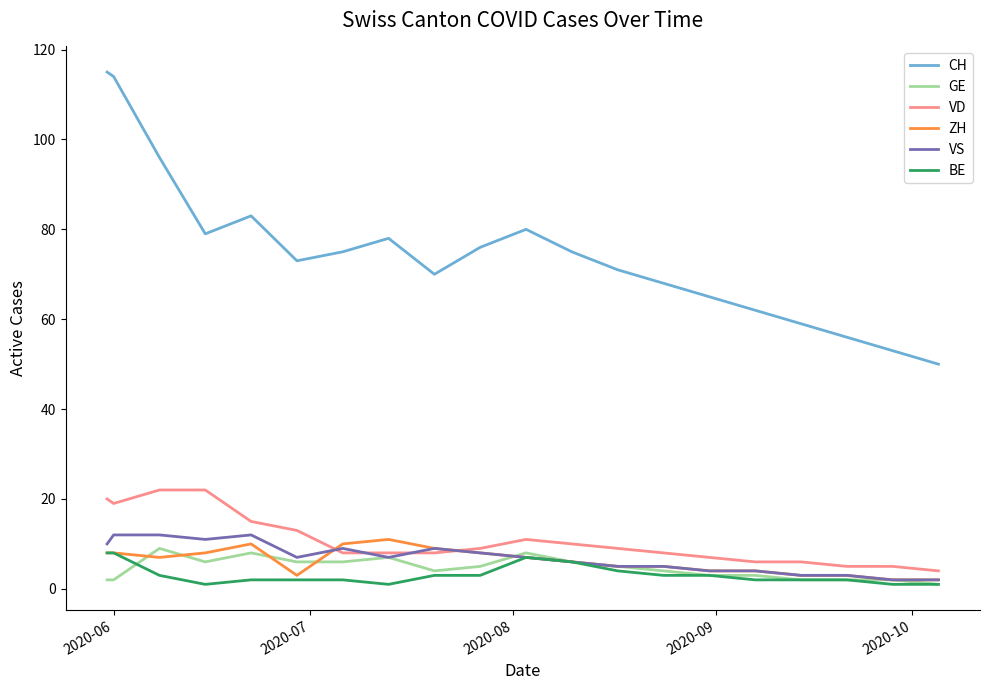

True or false: VS and CH cross at least once.

False